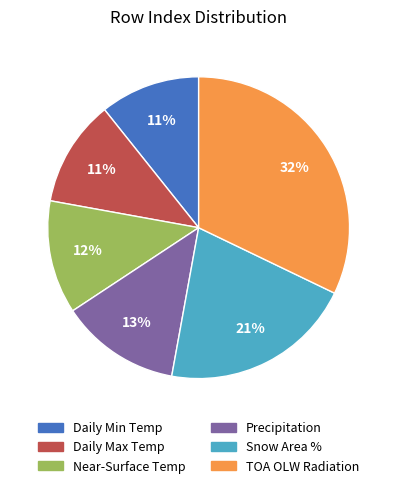

To the nearest percent, what is the difference between the largest and smallest slice percentages?

21%